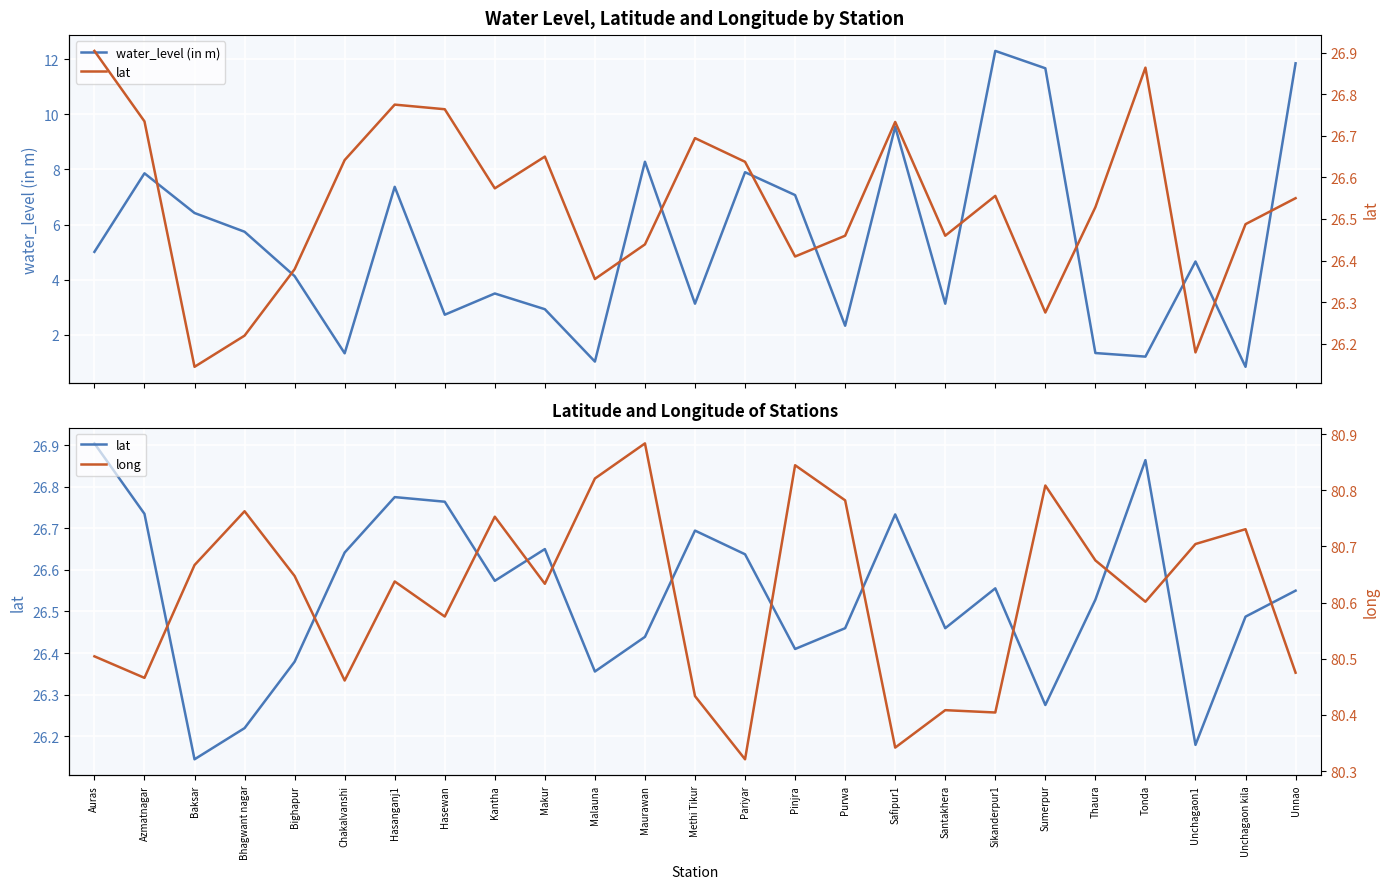

Does the chart display data point markers on the line(s)?

No